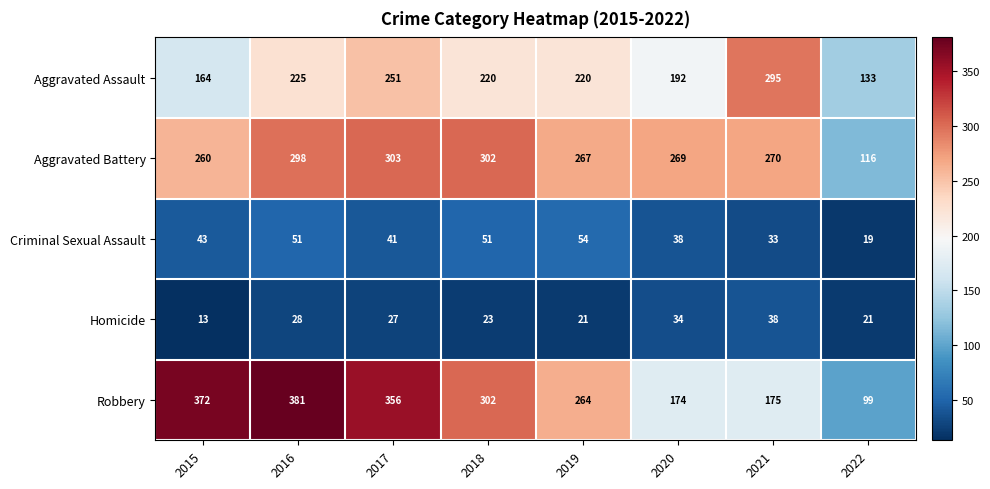

What is the difference between the highest and lowest values at 2016?

353